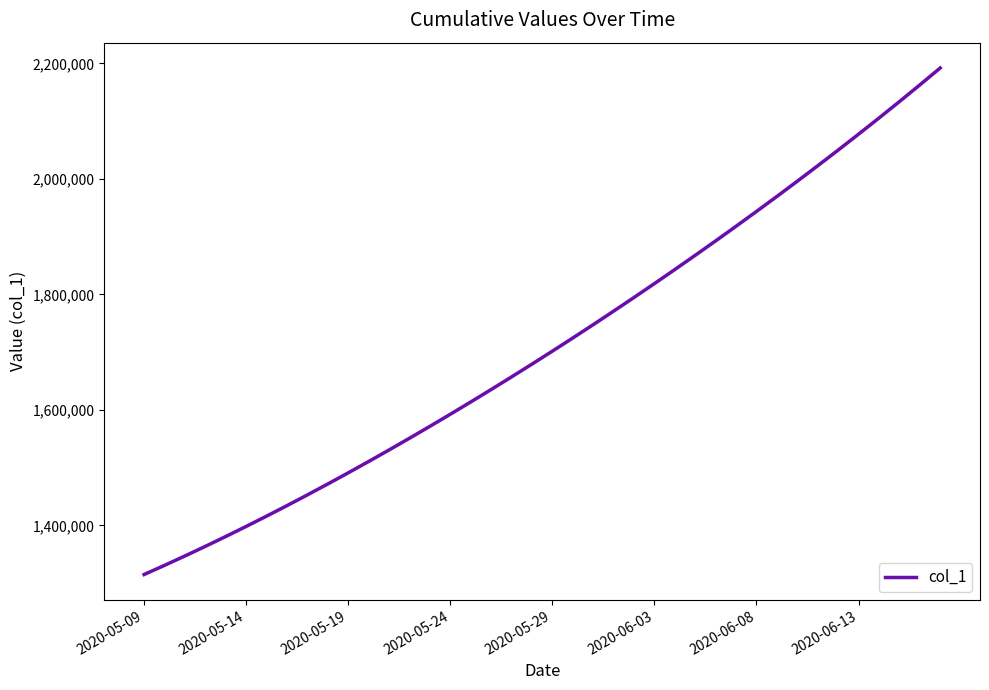

What is the difference between the maximum and minimum values?

877090.5